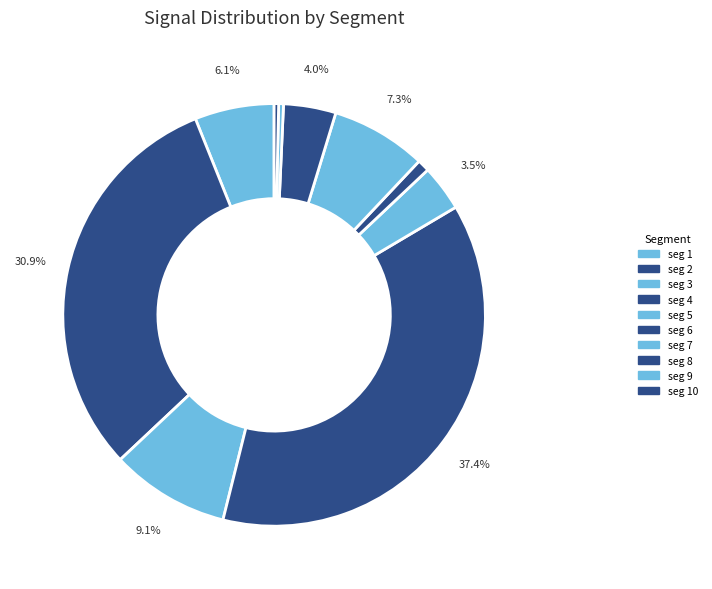

Count the number of slices in the pie.

10